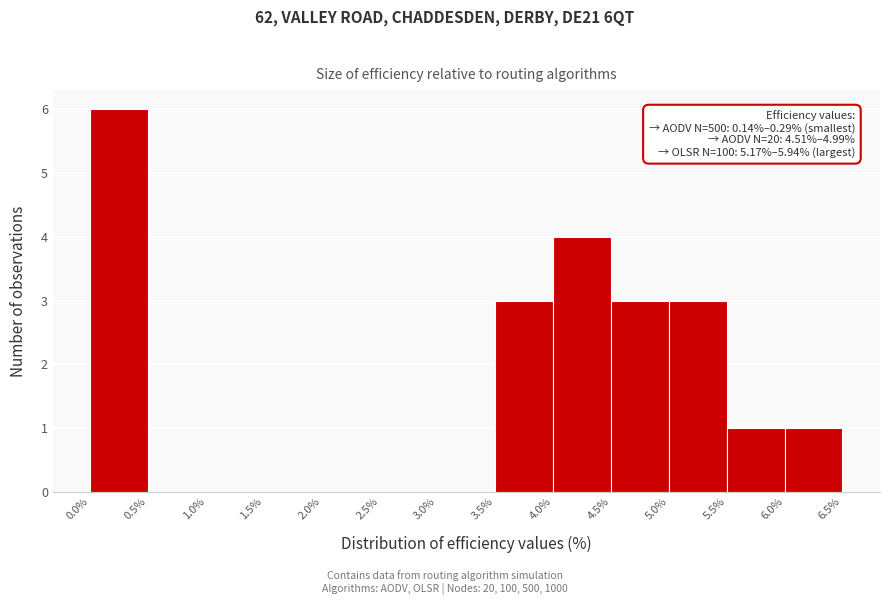

Which range on the x-axis has the tallest bar?

0.0% to 0.5%